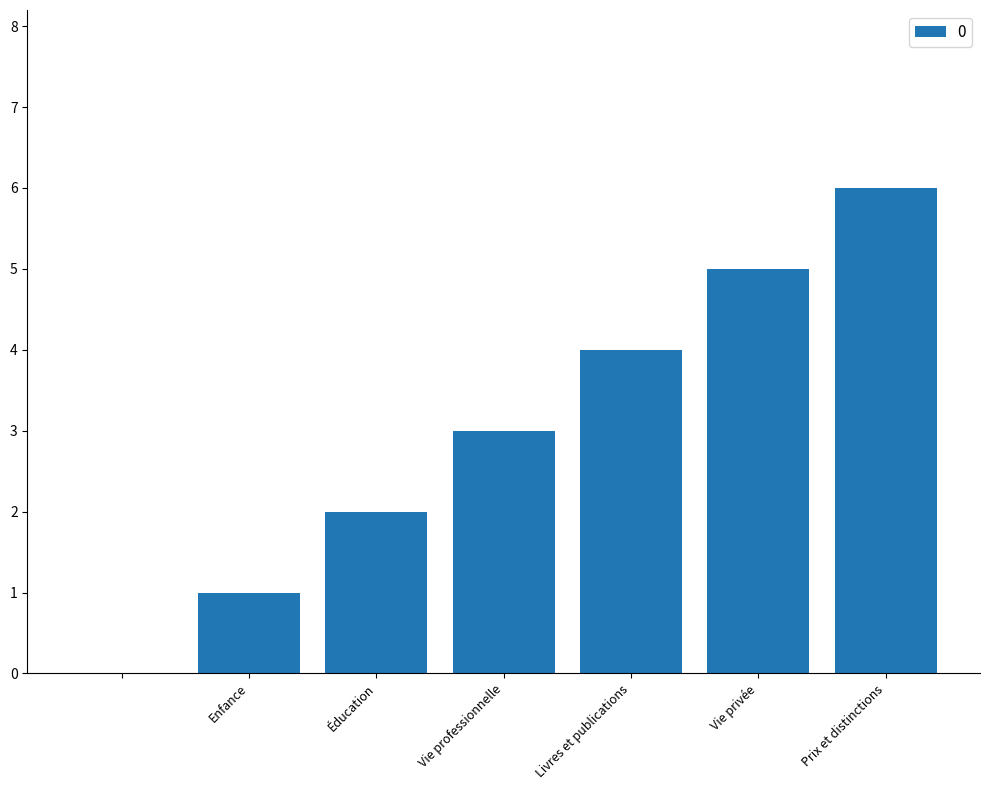

What is the greatest value displayed?

6